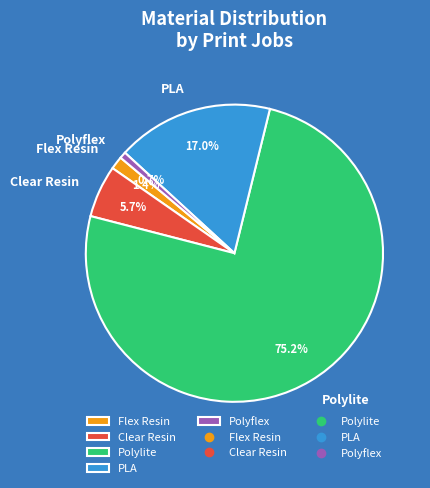

How many slices are in this pie chart?

5